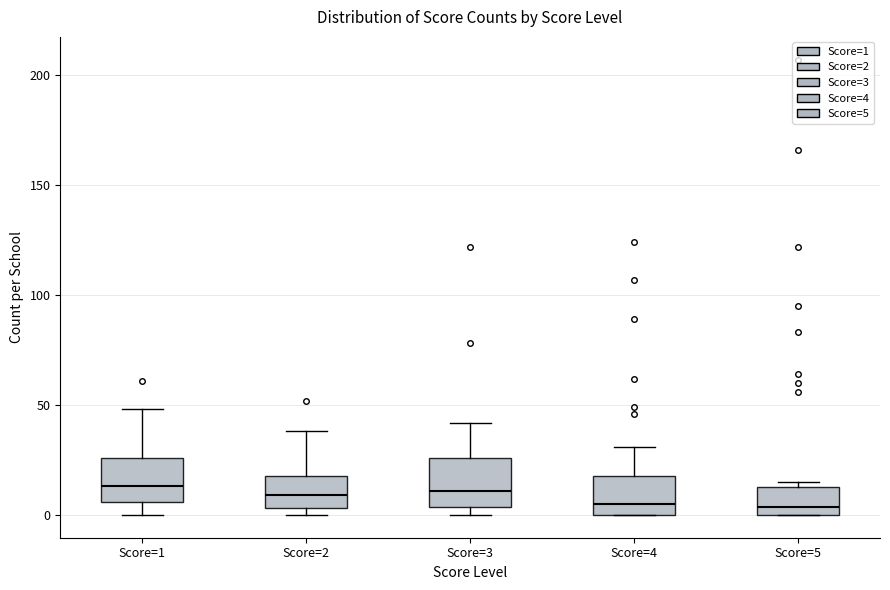

Where does the median line of the box for Score=3 sit on the y-axis? The values are not printed on the chart, so give them approximately, as read against the axis.

10